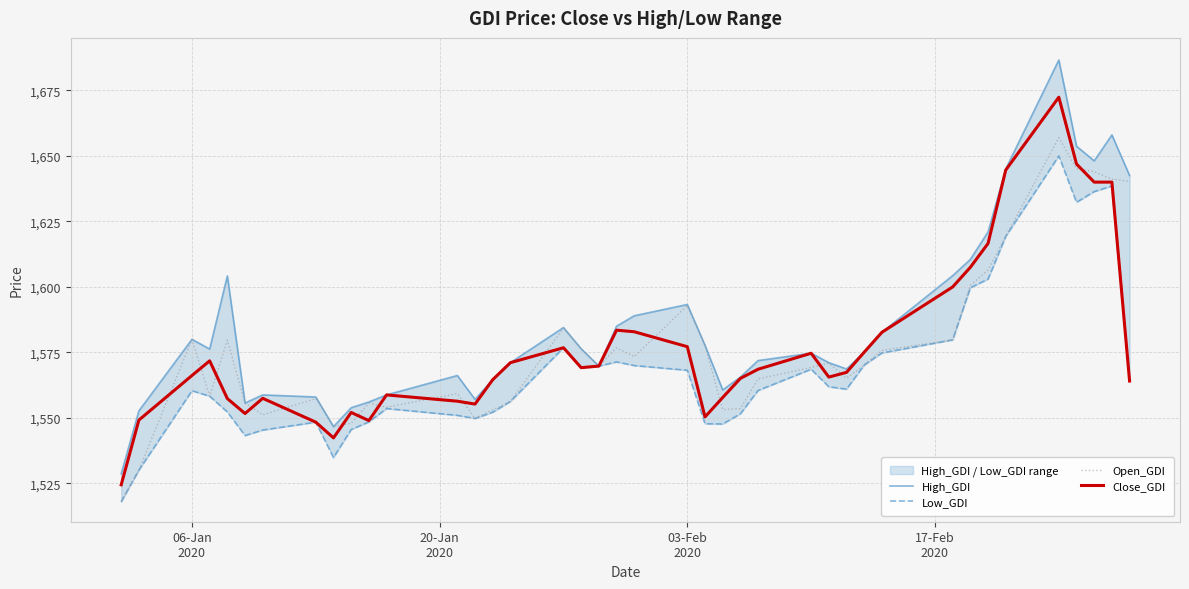

In Open_GDI, how many points are lower than both neighbors (excluding endpoints)?

9